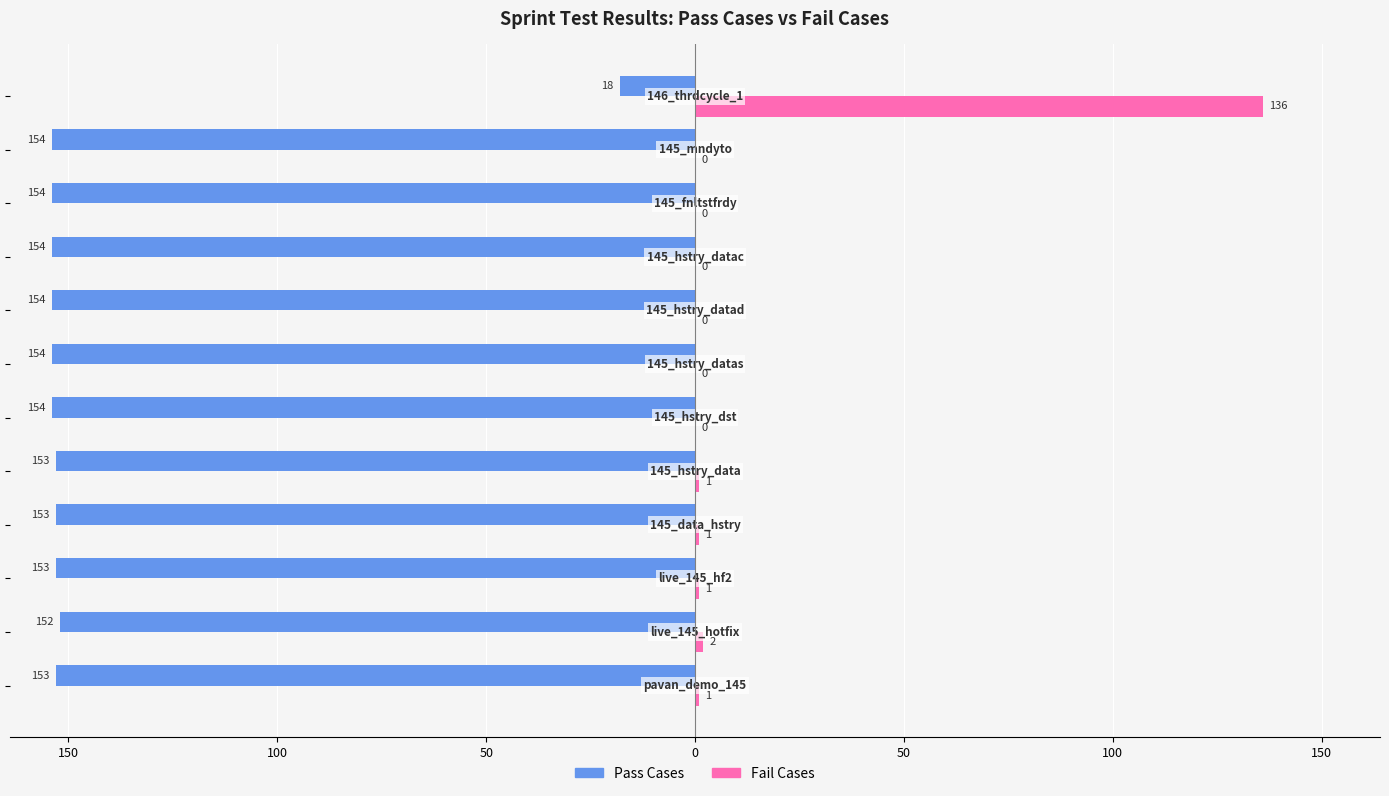

What are all the series names shown in the legend?

Pass Cases, Fail Cases